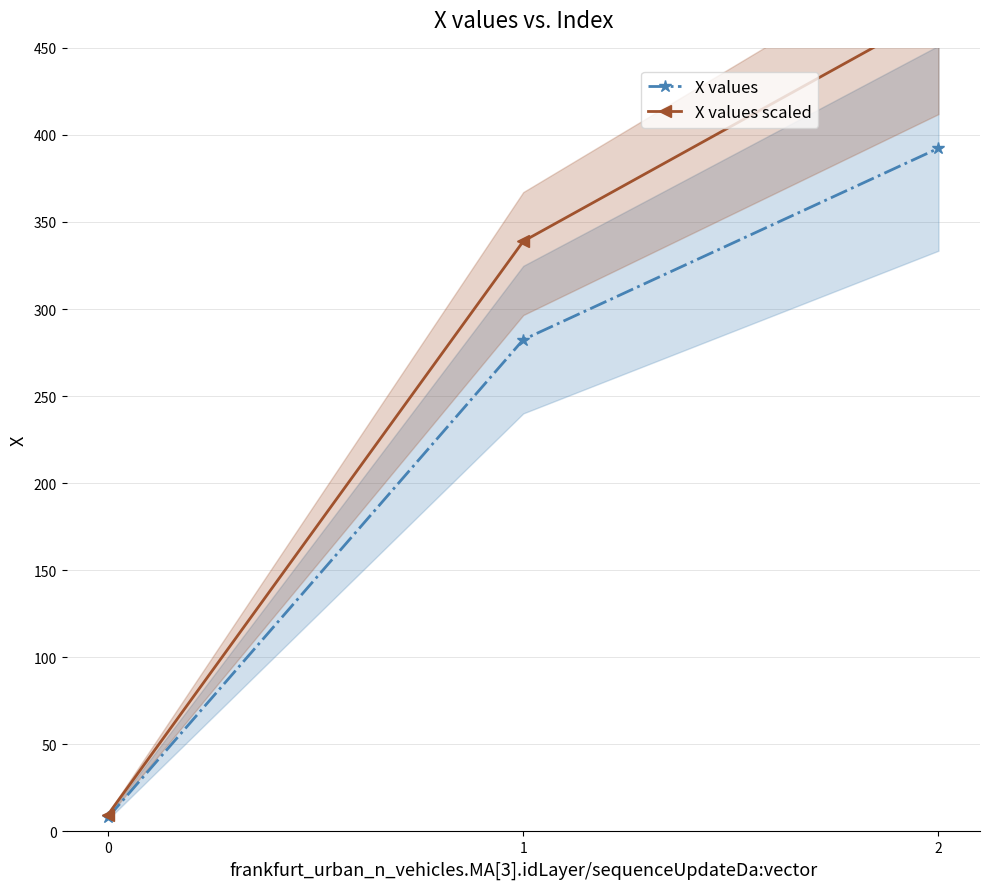

What is the minimum value for X values scaled?

9.7